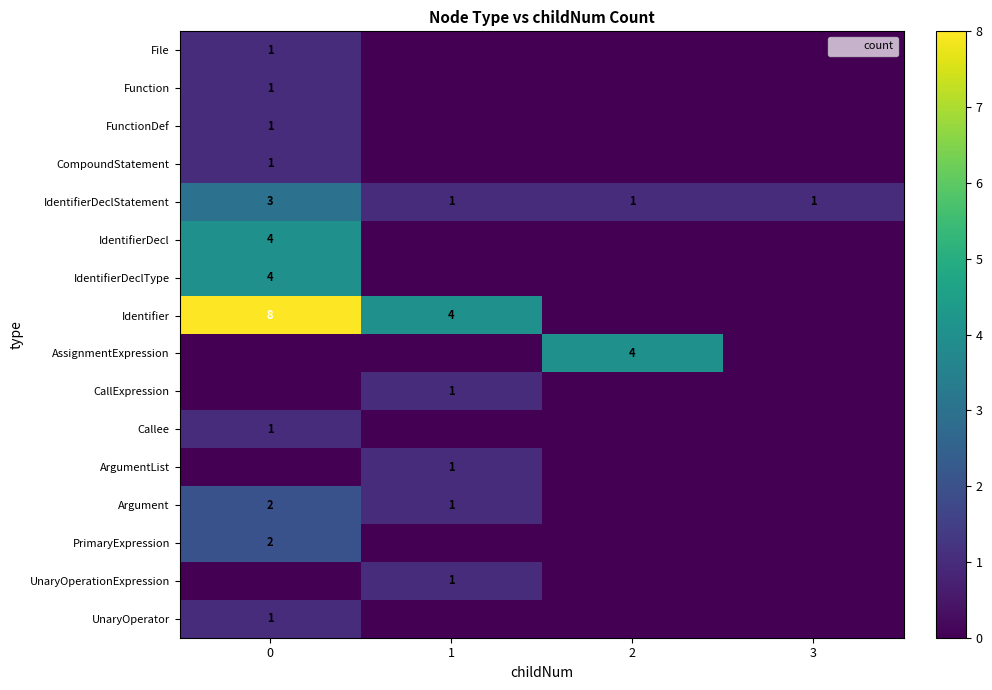

The CompoundStatement series shows 2 at 0. True or false?

False